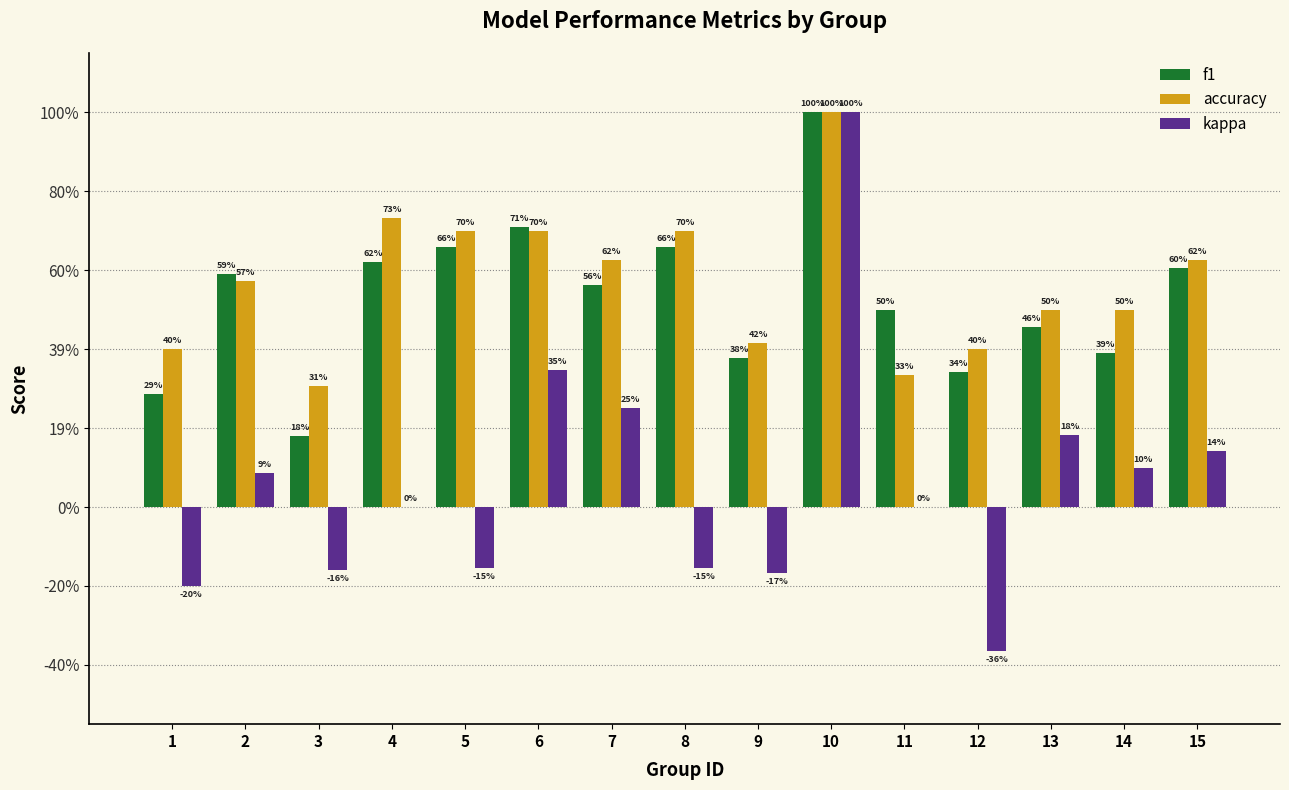

Are the bars grouped side by side (vs. stacked)?

Yes